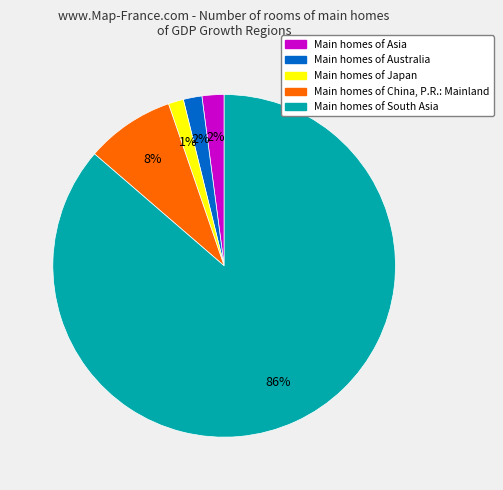

To the nearest percent, what is the average slice percentage?

20%